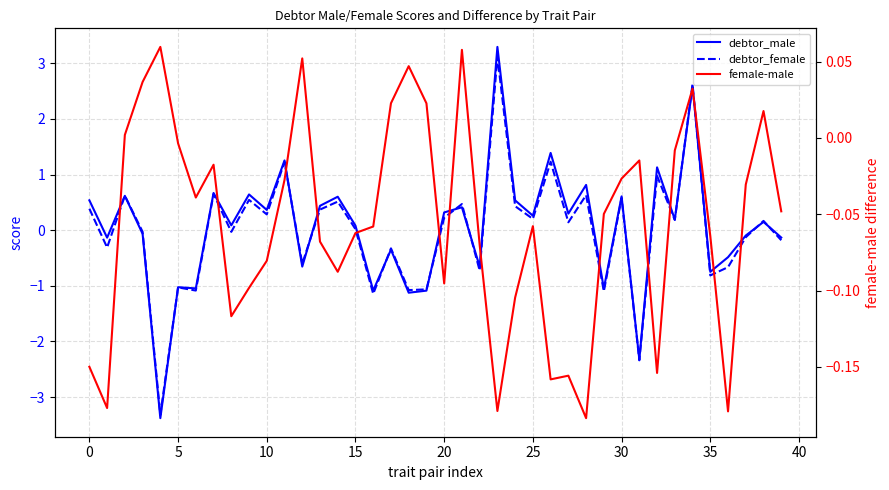

What is the value of the female-male point at the 24th from the left?

-0.2